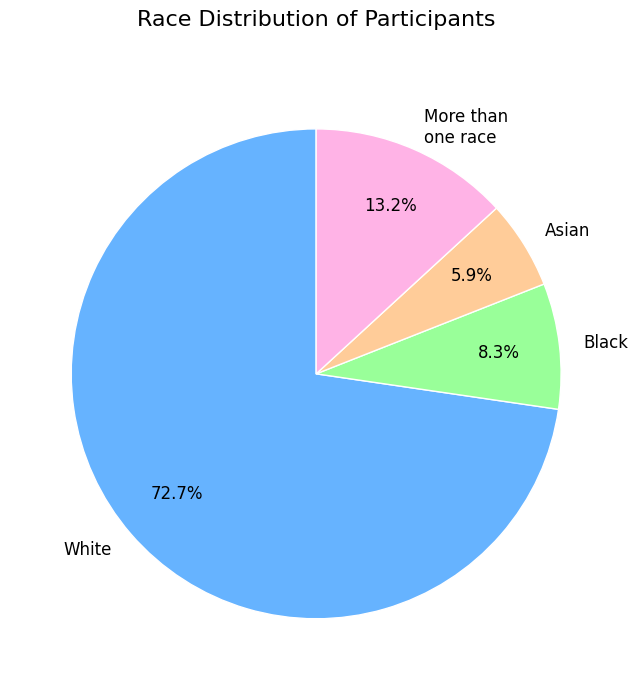

Is there any slice that represents more than half of the pie?

Yes